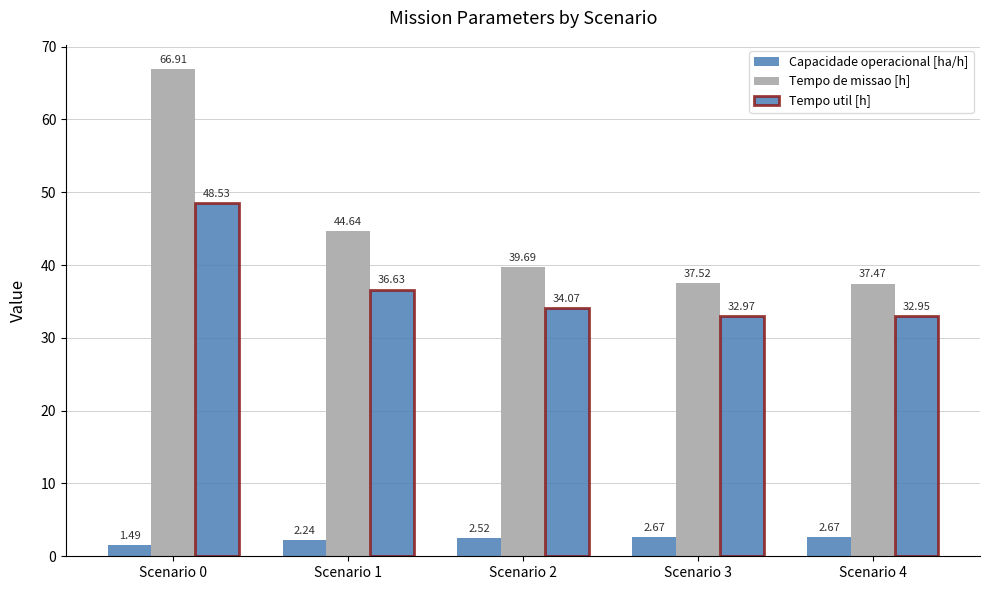

Reading left to right, list all the values displayed in this chart.

Capacidade operacional [ha/h]: Scenario 0=1.5	Scenario 1=2.2	Scenario 2=2.5	Scenario 3=2.7	Scenario 4=2.7
Tempo de missao [h]: Scenario 0=66.9	Scenario 1=44.6	Scenario 2=39.7	Scenario 3=37.5	Scenario 4=37.5
Tempo util [h]: Scenario 0=48.5	Scenario 1=36.6	Scenario 2=34.1	Scenario 3=33.0	Scenario 4=33.0